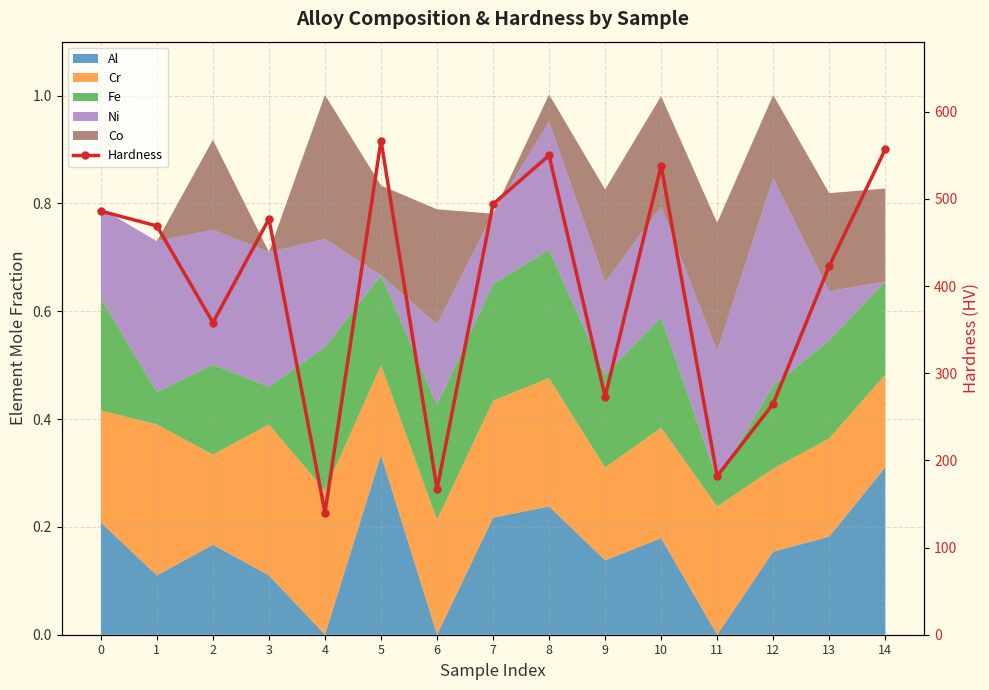

The chart shows a value of 81 at 4. True or false?

False